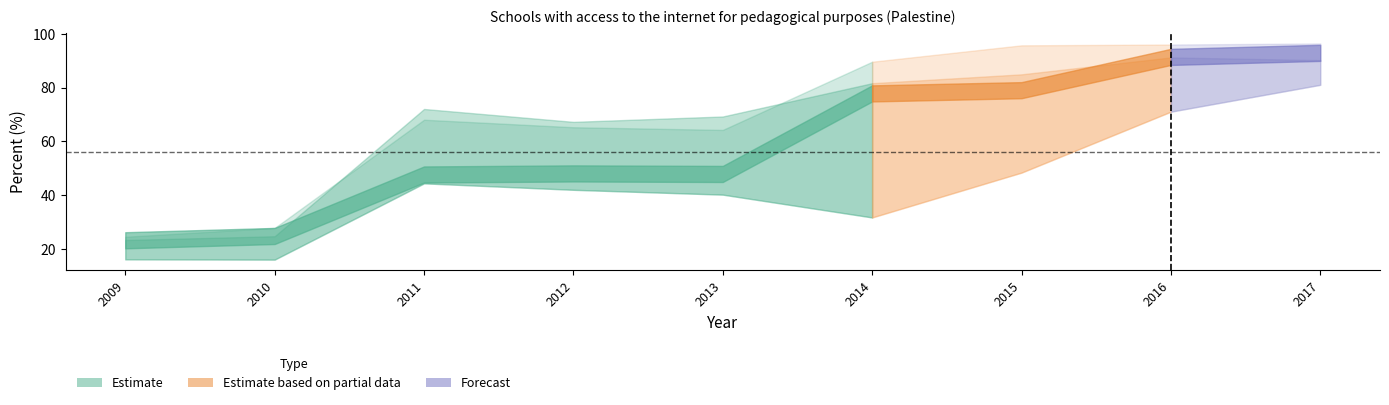

Does the chart have visible grid lines?

No